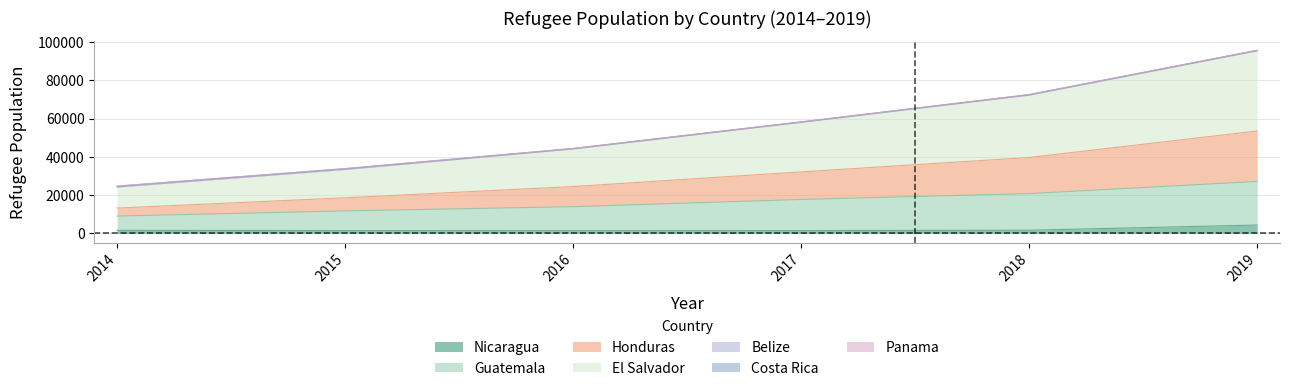

What is the maximum value for Nicaragua?

4377